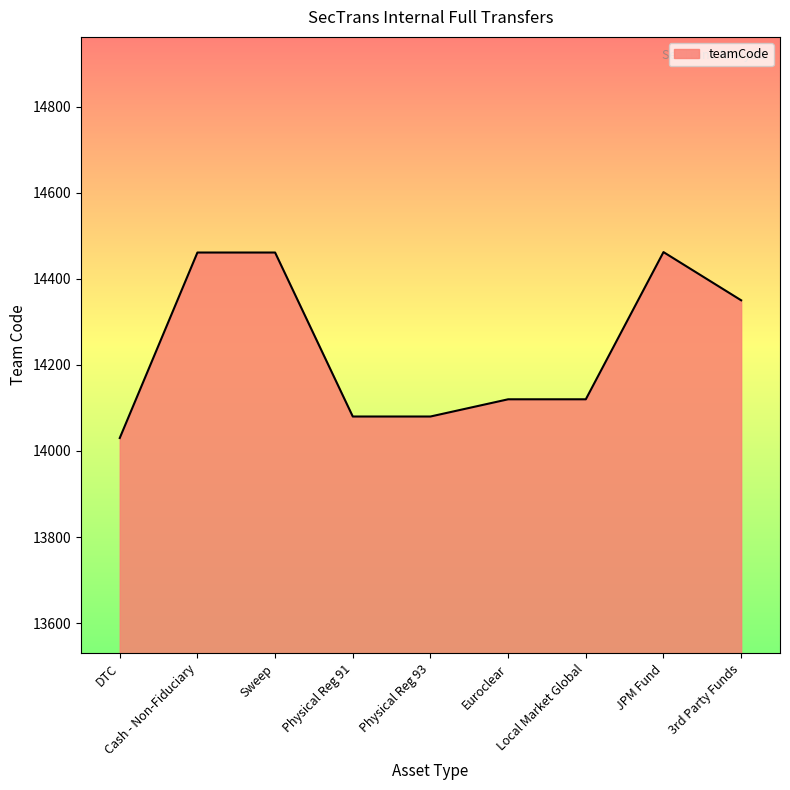

How many distinct data groups are displayed?

1